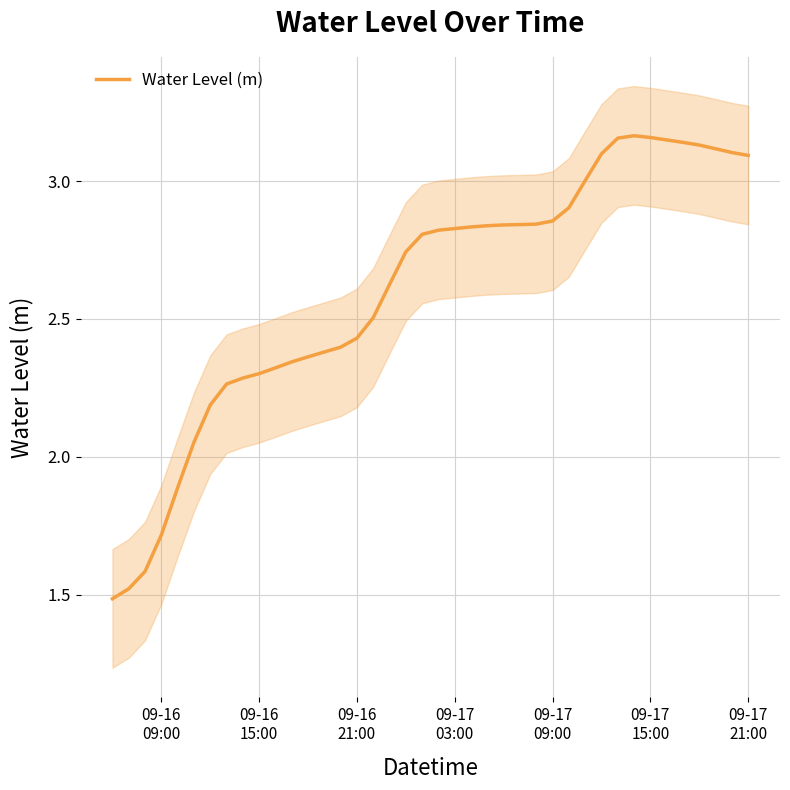

What is the minimum value for Water Level (m)?

1.5